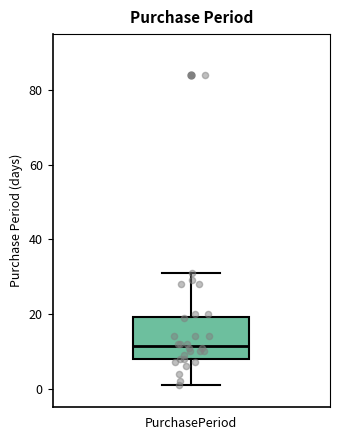

Read this box plot against the y-axis: the position of the median line, the range covered by the box, and the ends of both whiskers. The values are not printed on the chart, so give them approximately, as read against the axis.

median 12, box 8 to 20, whiskers 2 to 32